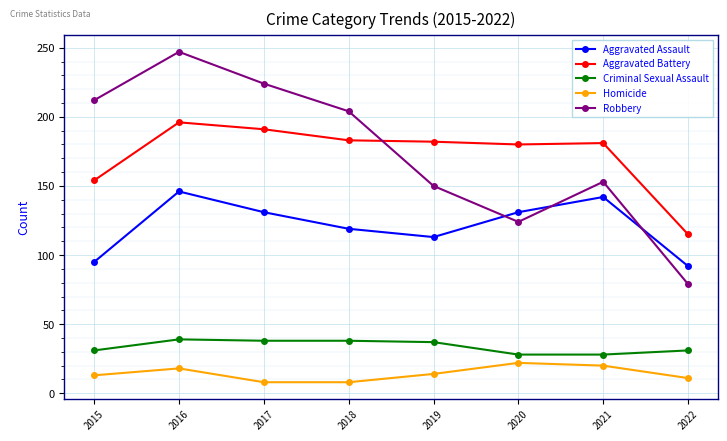

What is the difference between the highest and lowest values at 2022?

104